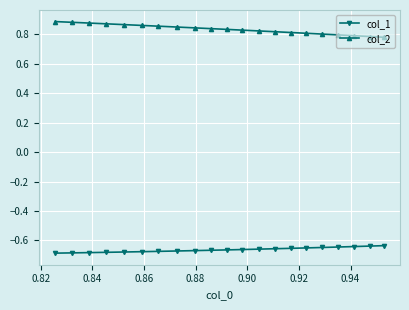

Which series has the largest total across all categories?

col_2